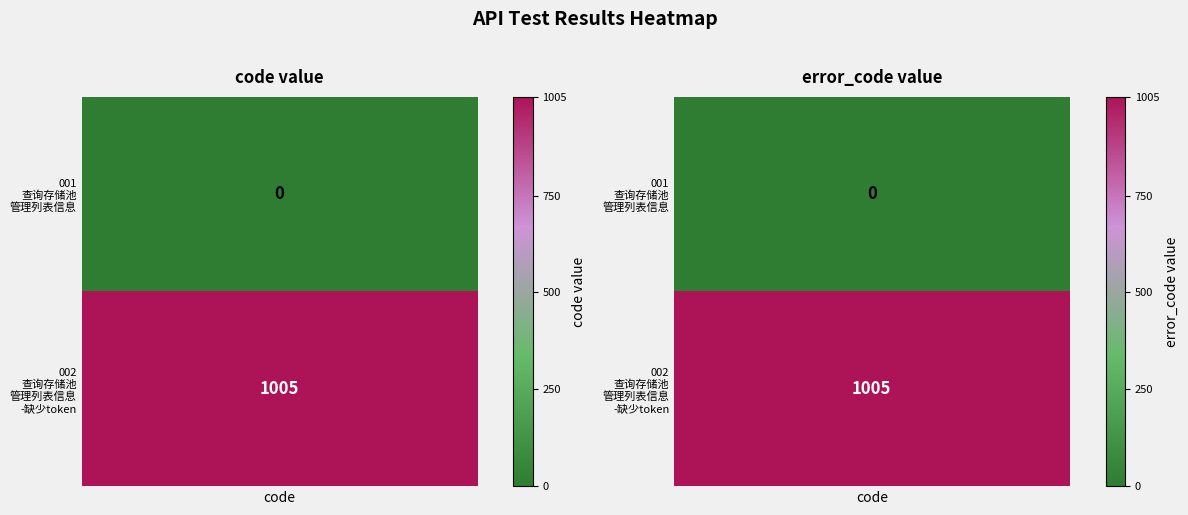

At how many categories does at least one series exceed 201?

1